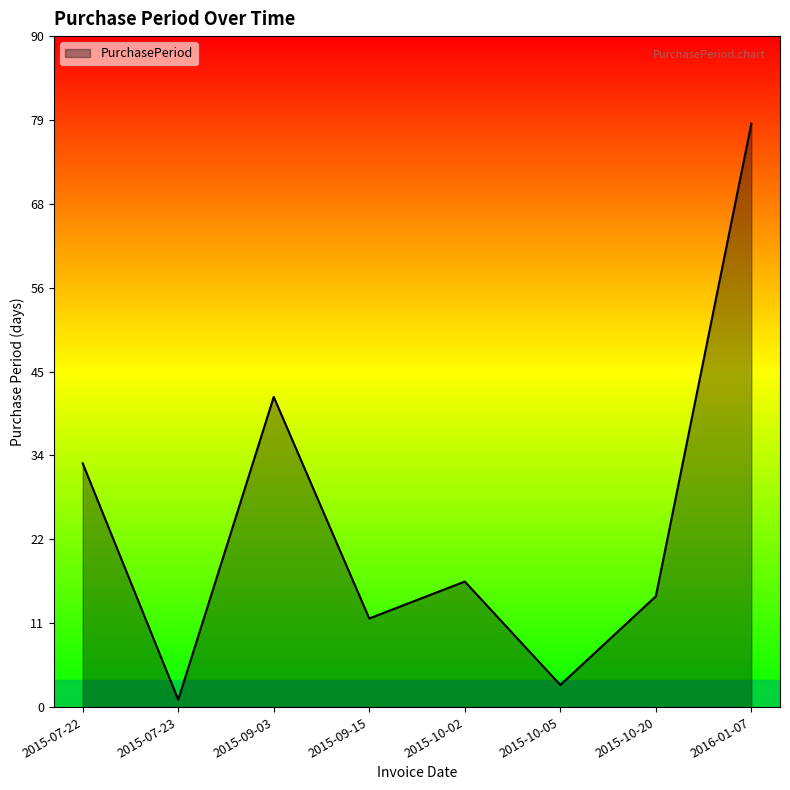

Reading left to right, list all the values displayed in this chart.

33	1	42	12	17	3	15	79